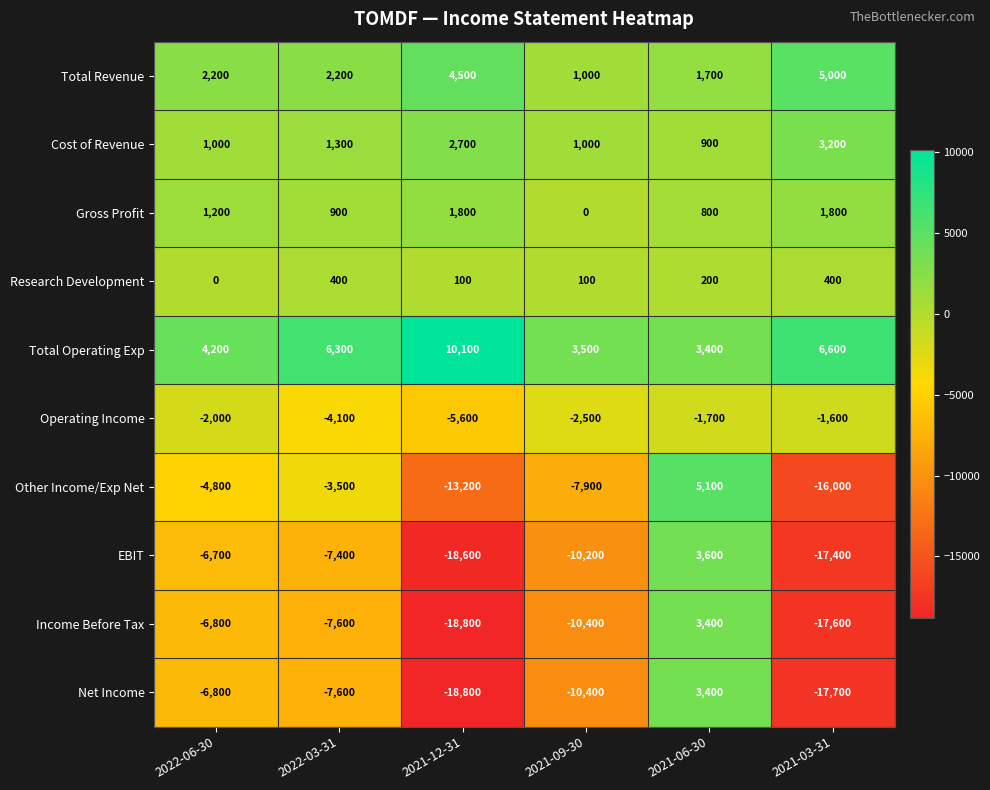

What is the average value of the Total Revenue series?

2767